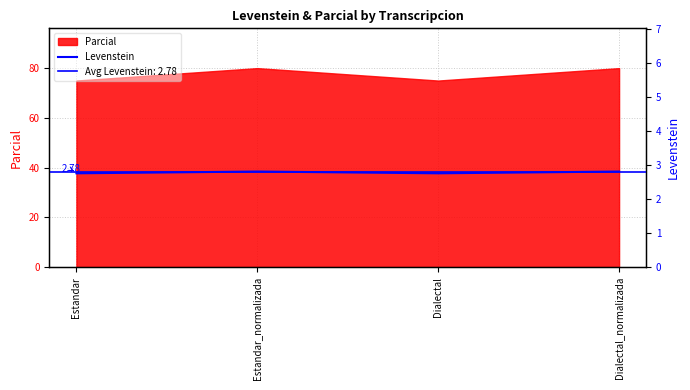

At which category does the data reach its first local valley?

Dialectal